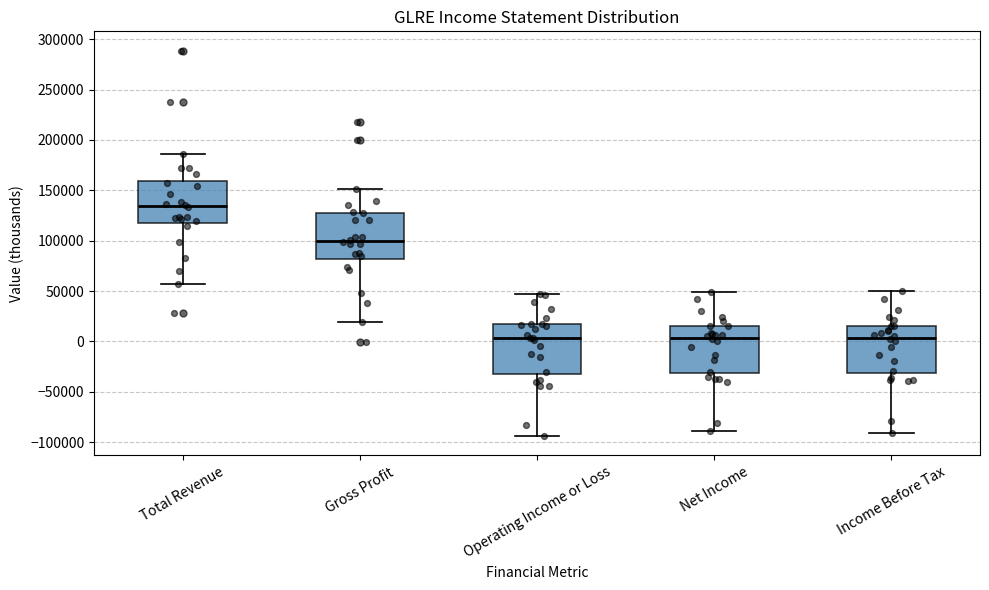

Which box has the highest median line?

Total Revenue